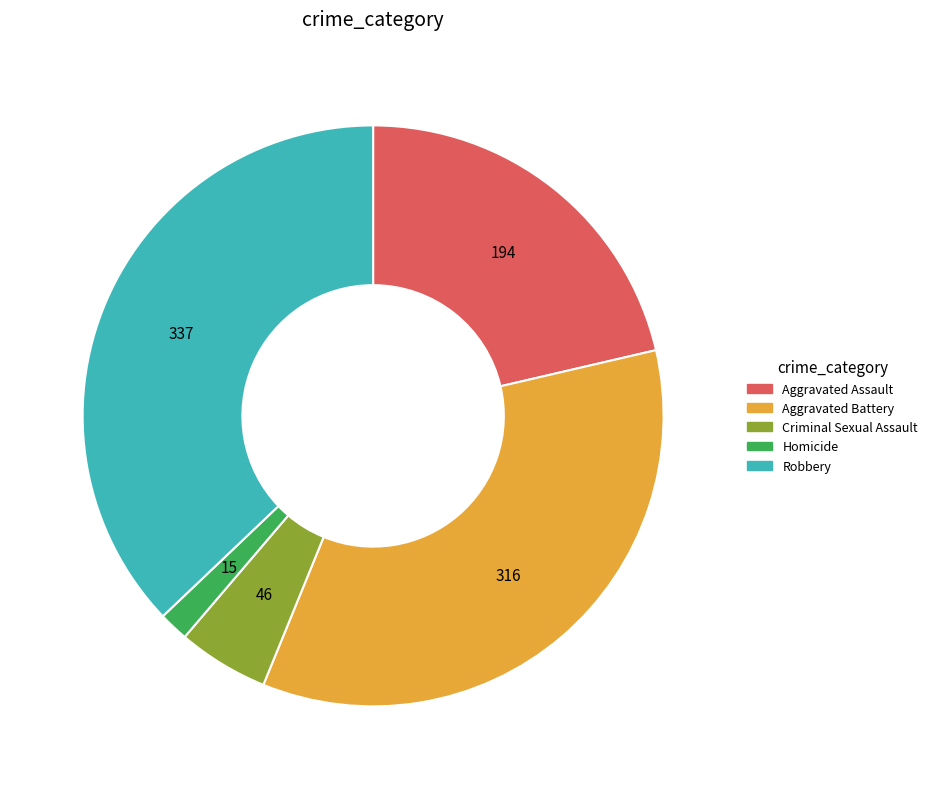

Is it true that Robbery is 24% of the pie?

False